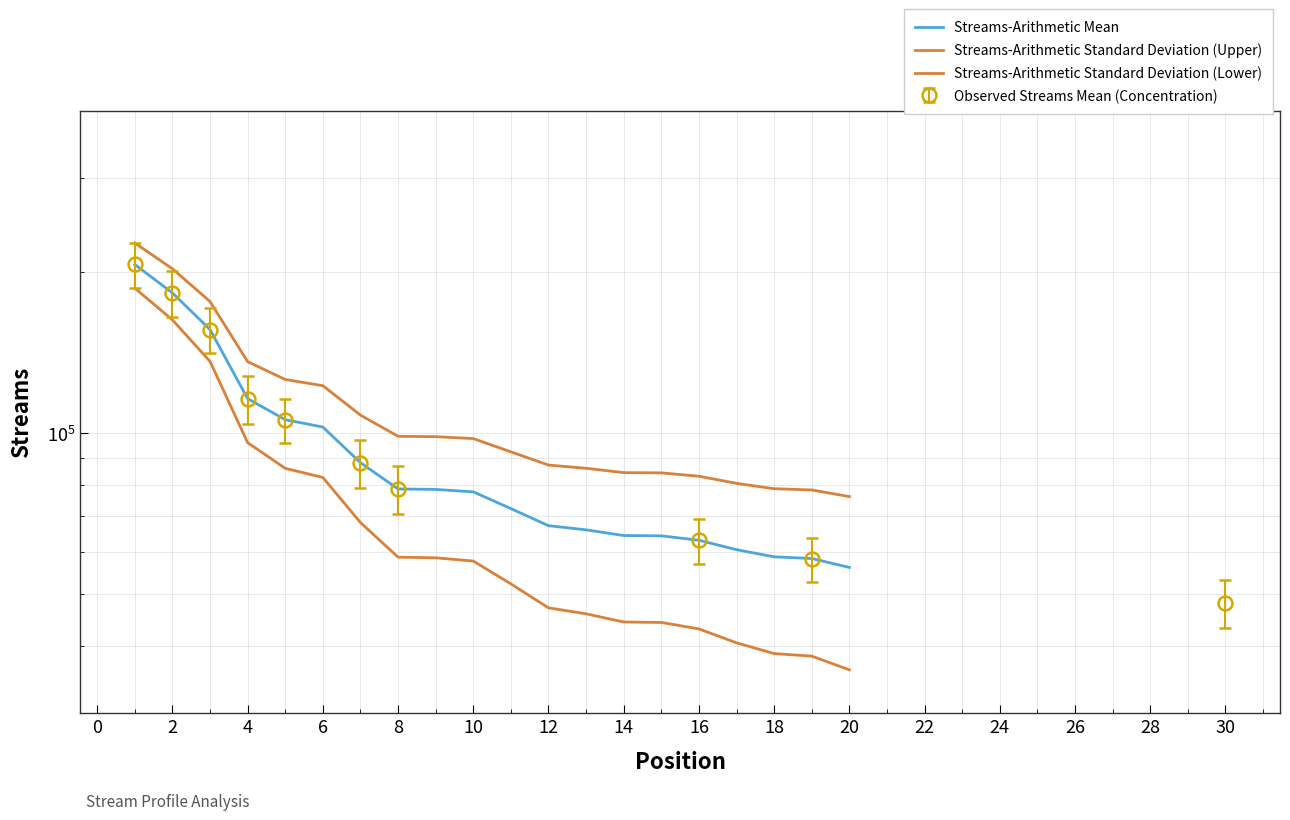

Between 16 and 6, which is larger?

6